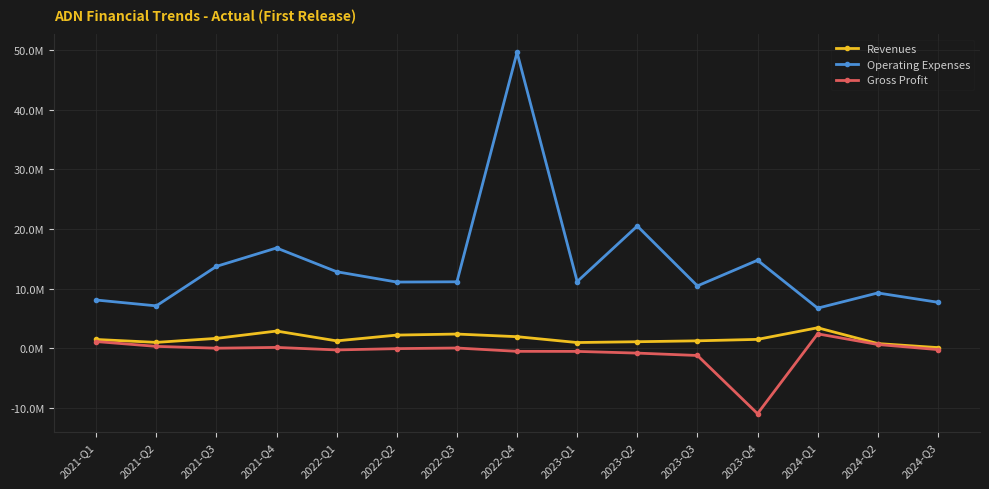

Is the value of Operating Expenses at 2024-Q1 greater than the value of Revenues at 2024-Q2?

Yes